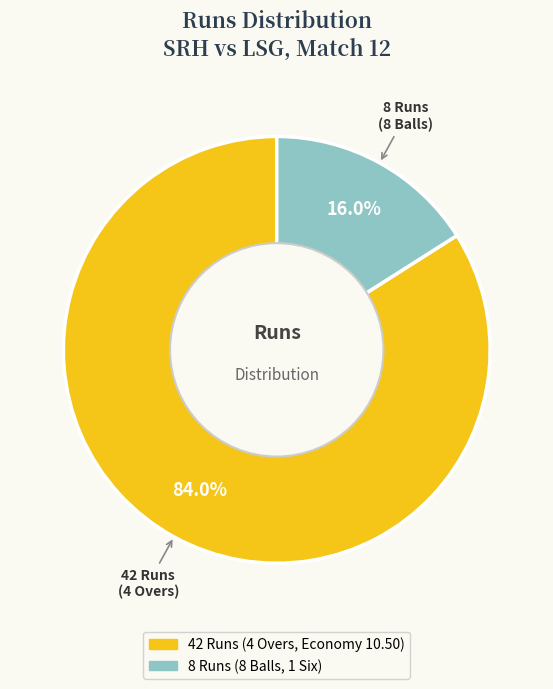

Is there any slice that represents more than half of the pie?

Yes